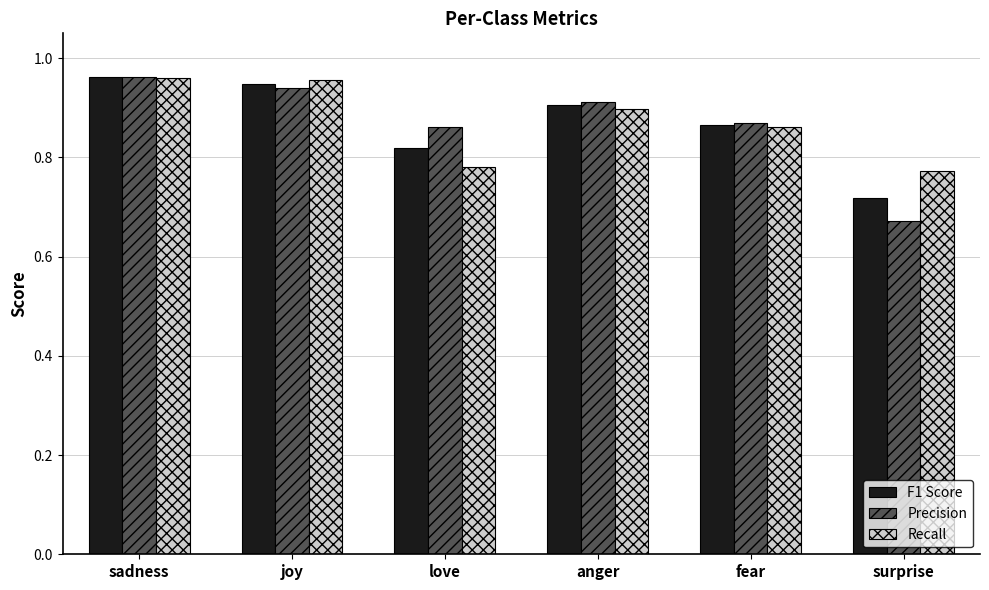

The value of F1 Score at sadness is 0.3. True or false?

False